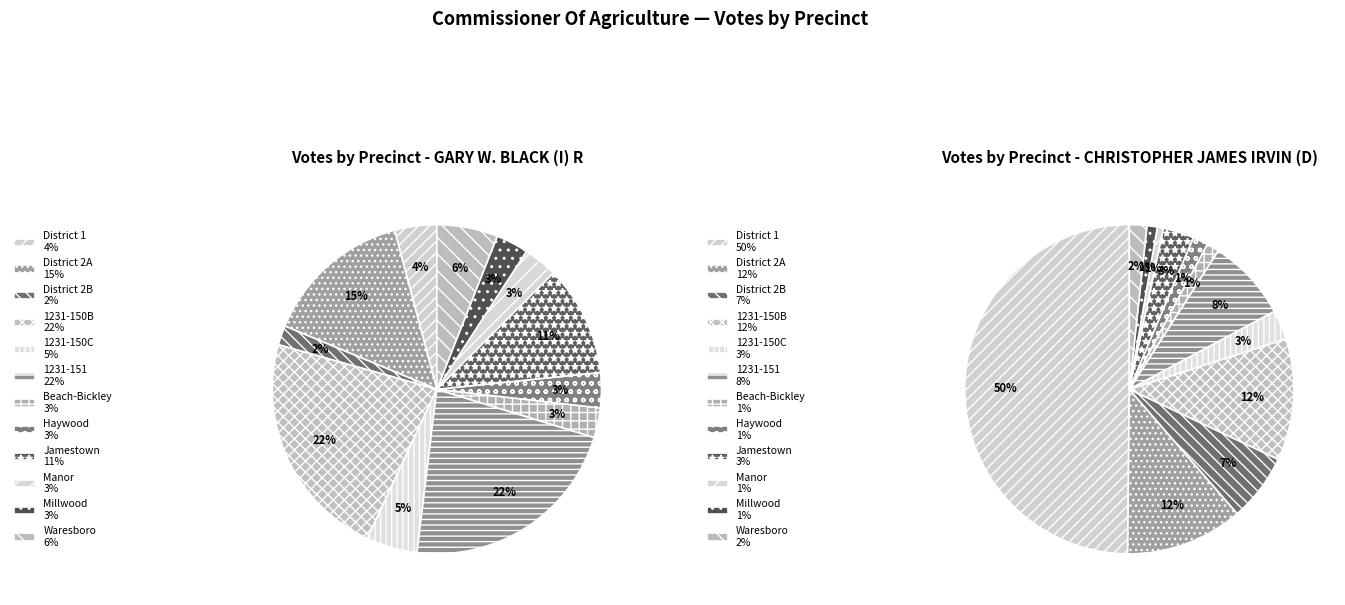

What is the largest slice in the pie chart?

1231-150B